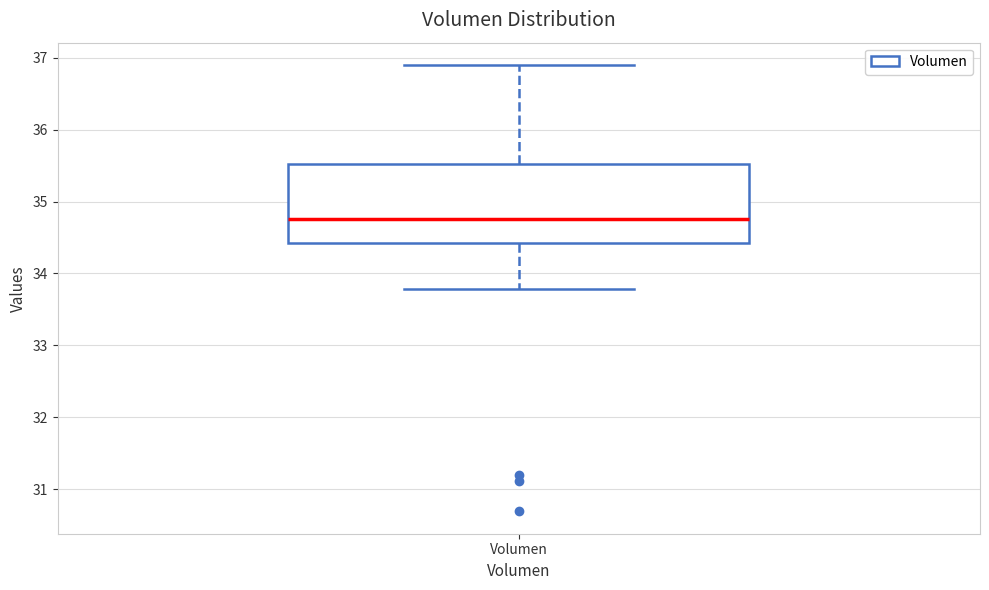

Transcribe this box plot: give where the median line is, the range the box spans, and where the two whiskers end, as read against the y-axis. The values are not printed on the chart, so give them approximately, as read against the axis.

median 34.8, box 34.4 to 35.5, whiskers 33.8 to 36.9